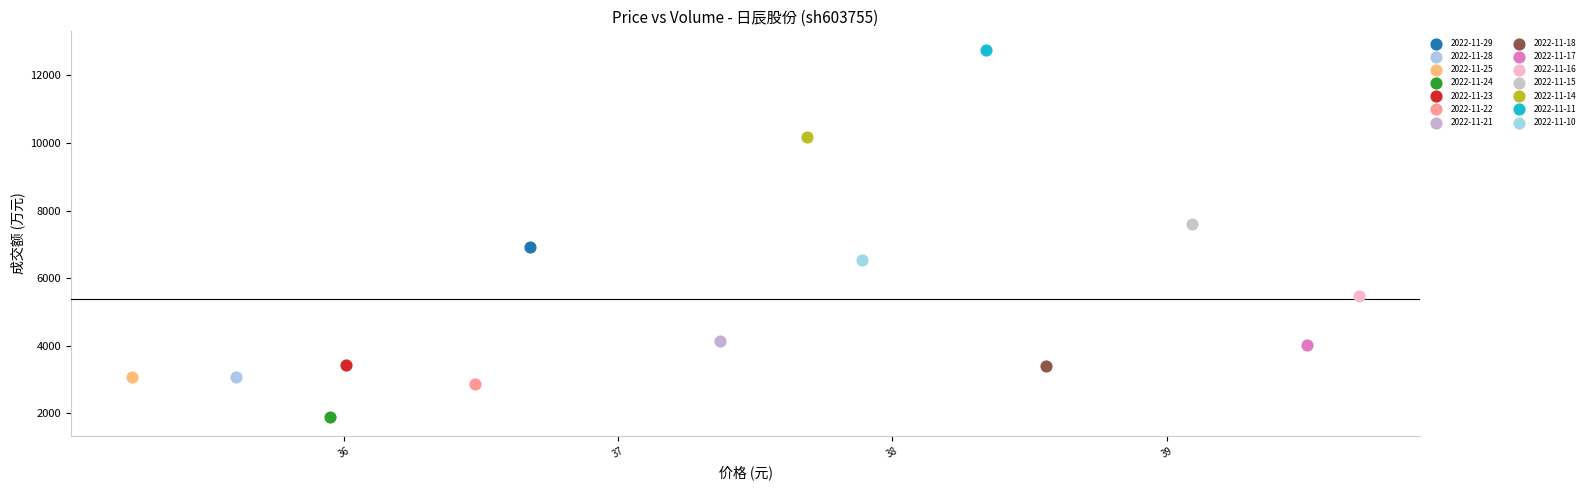

What are all the series names shown in the legend?

2022-11-29, 2022-11-28, 2022-11-25, 2022-11-24, 2022-11-23, 2022-11-22, 2022-11-21, 2022-11-18, 2022-11-17, 2022-11-16, 2022-11-15, 2022-11-14, 2022-11-11, 2022-11-10